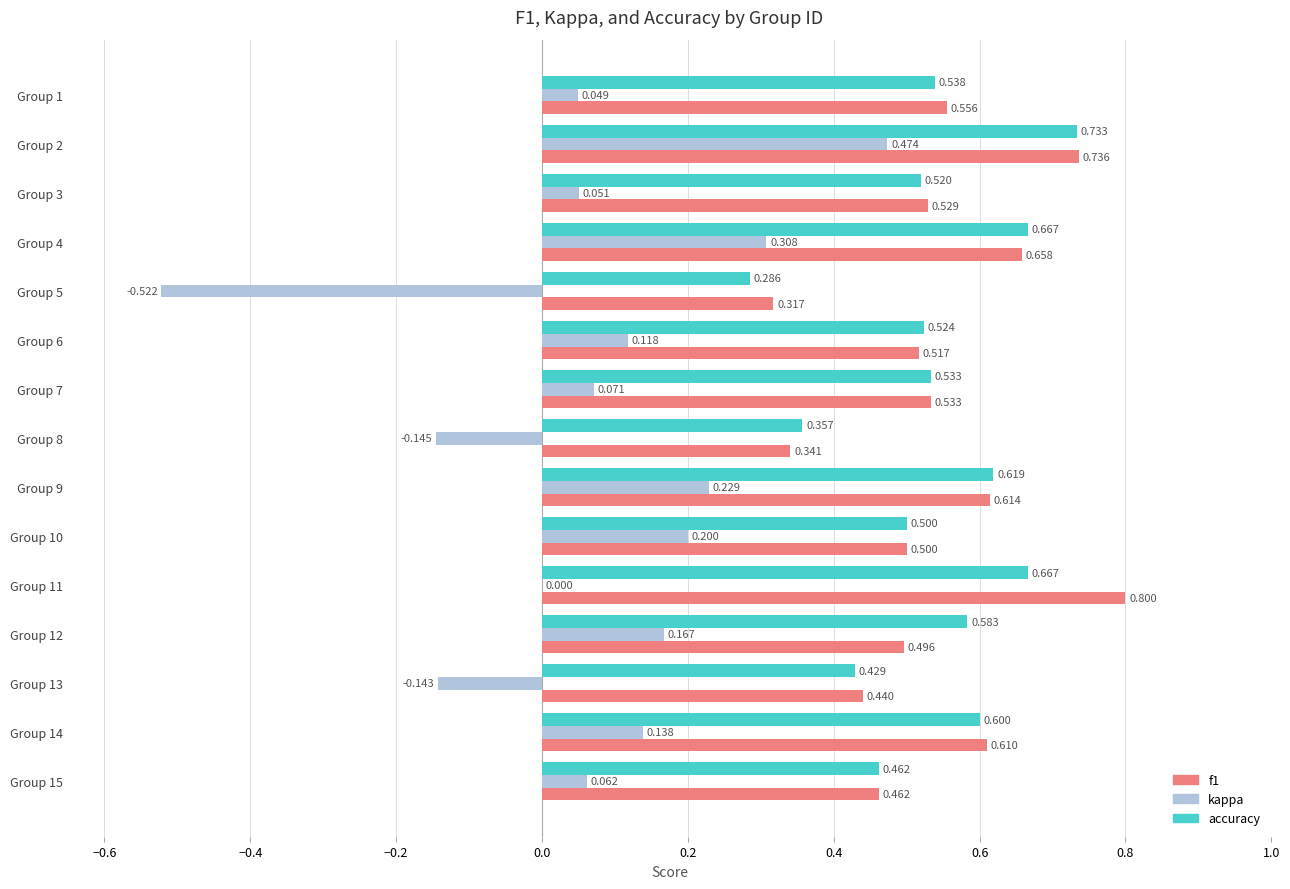

Is the value of kappa at Group 2 greater than the value of accuracy at Group 6?

No